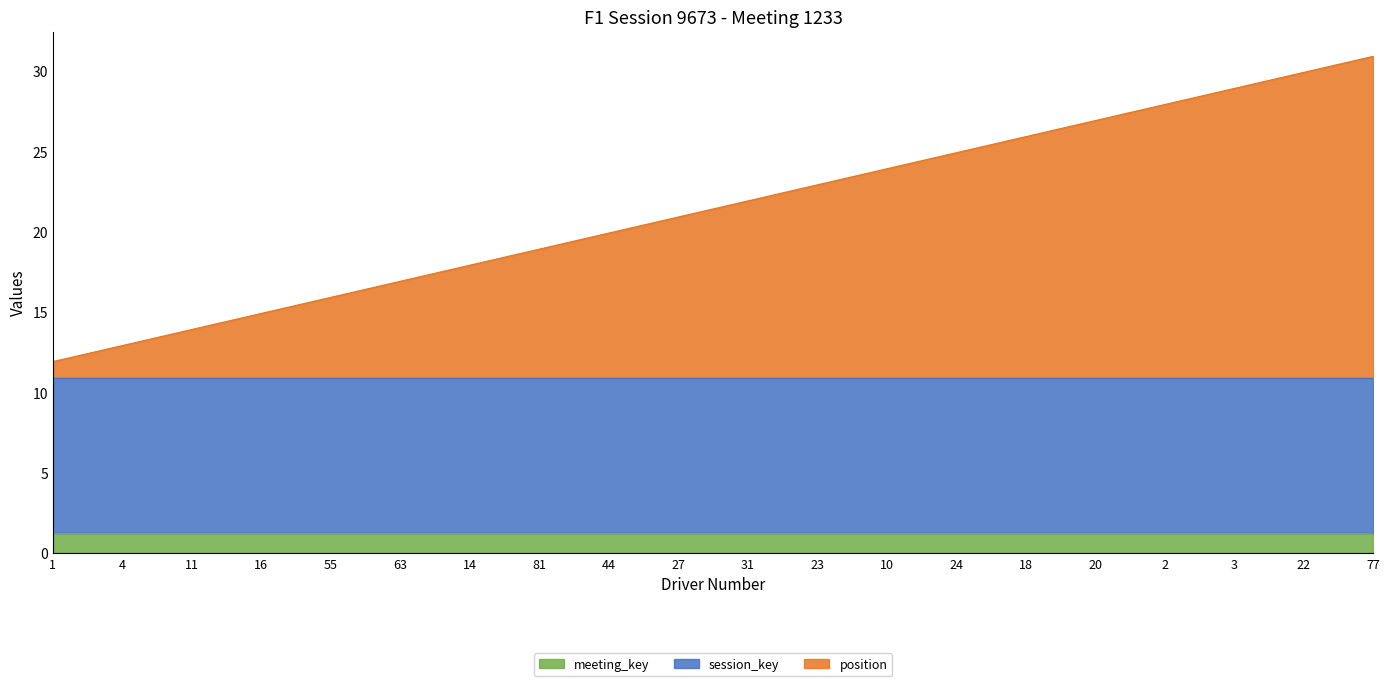

What is the label of the 17th point from the left?

2